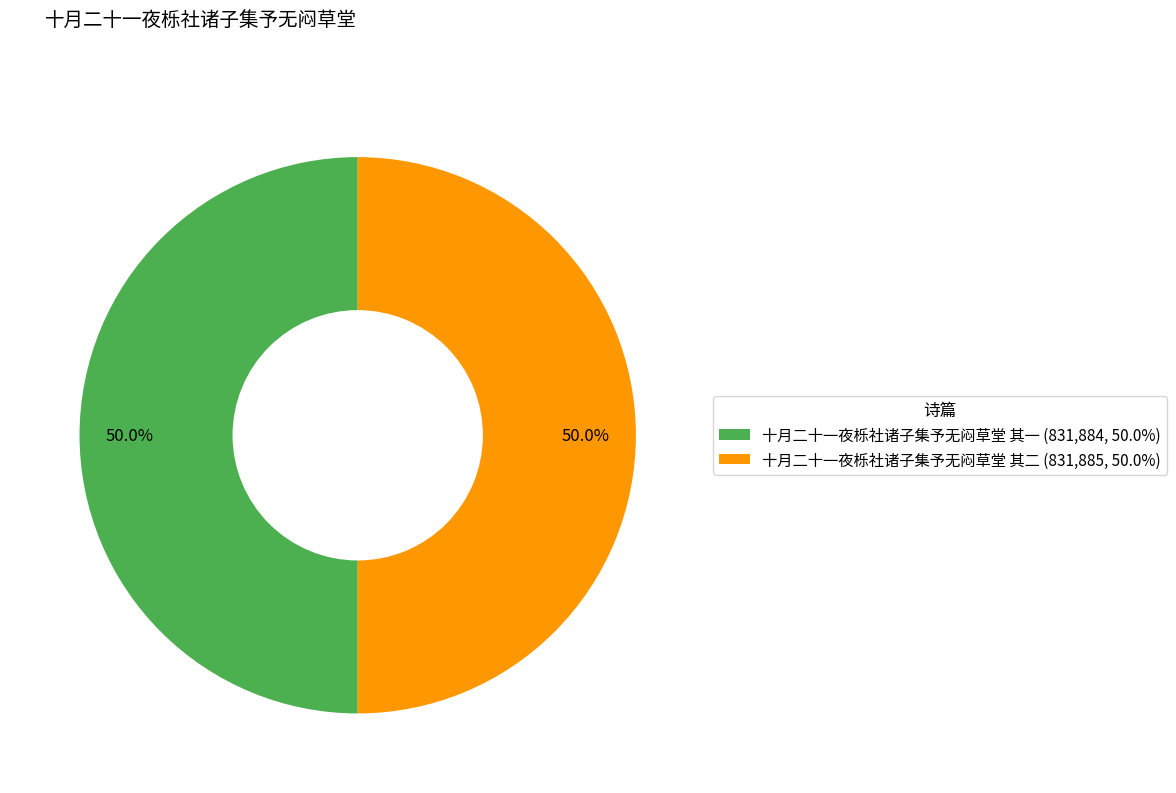

True or false: 十月二十一夜栎社诸子集予无闷草堂 其二 accounts for 63% of the total.

False